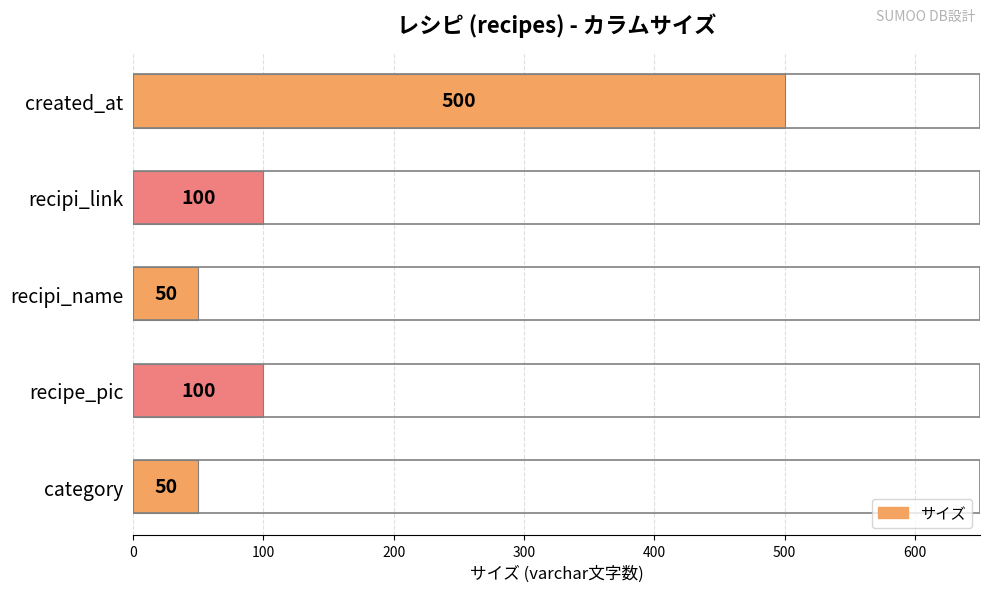

Does the chart contain stacked bars?

No